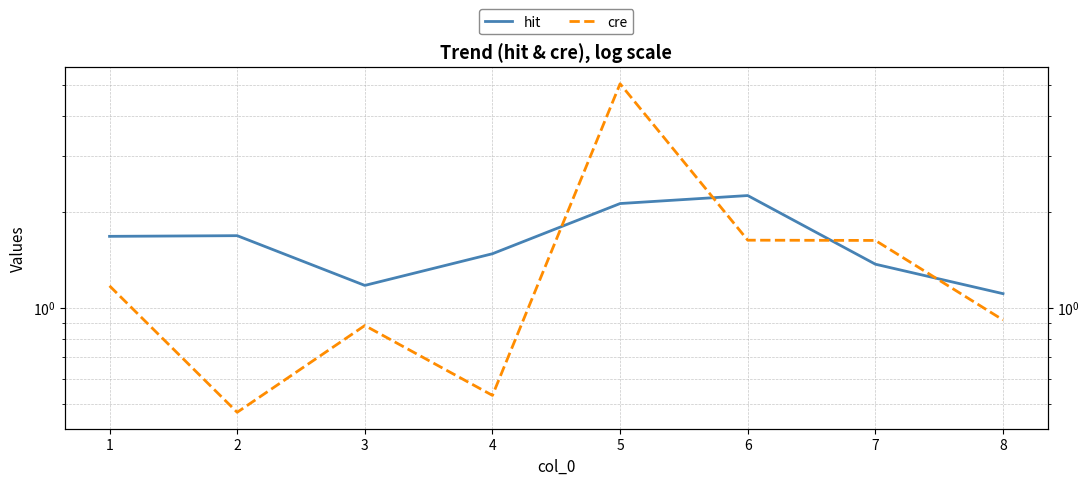

What is the value of the hit point at the 3rd from the left?

1.2